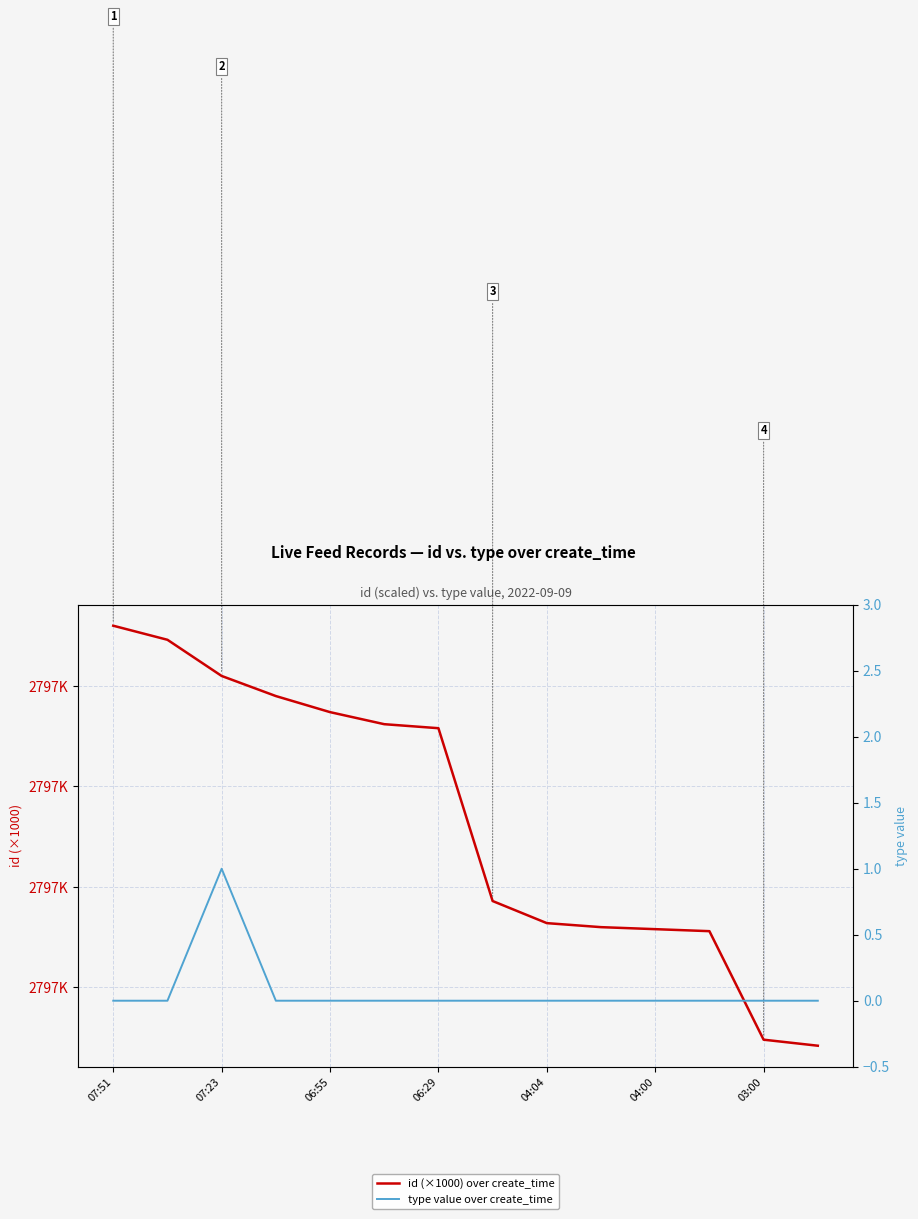

Is it true that id (×1000) over create_time equals 2797.4 at 06:55?

True